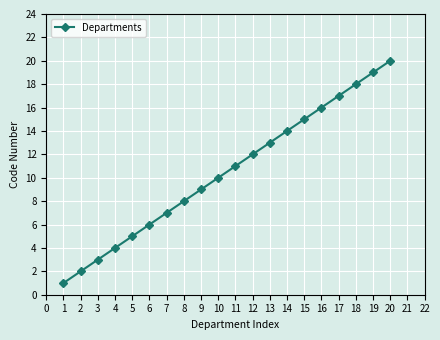

What is the sum of all values?

210